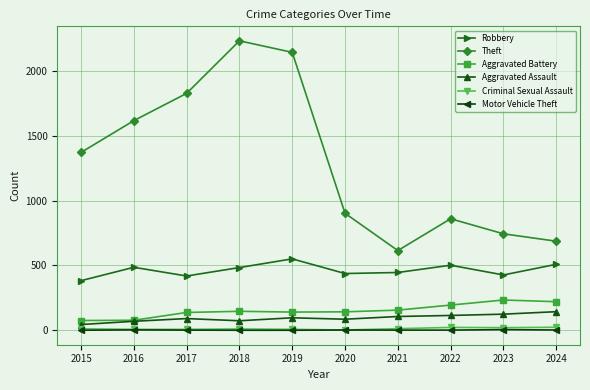

What is the sum of all Aggravated Assault values?

954